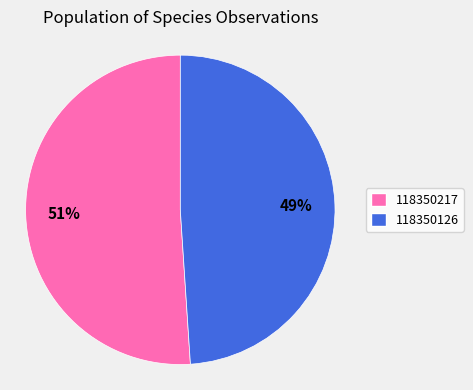

How many slices are in this pie chart?

2